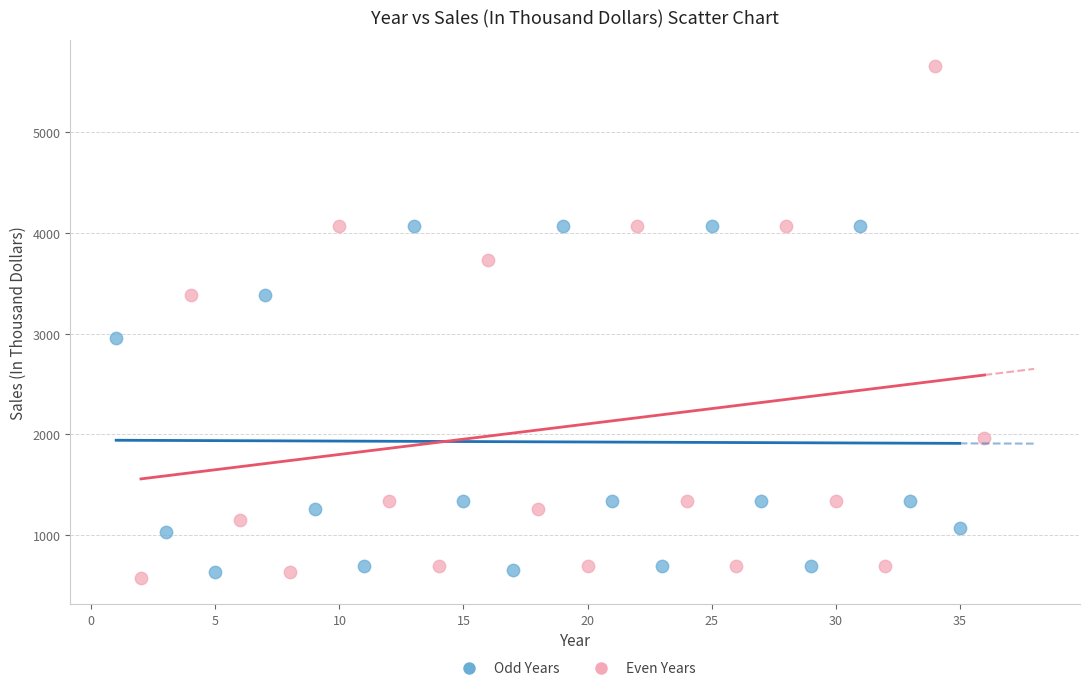

Which series has the largest Y range (max minus min)?

Even Years